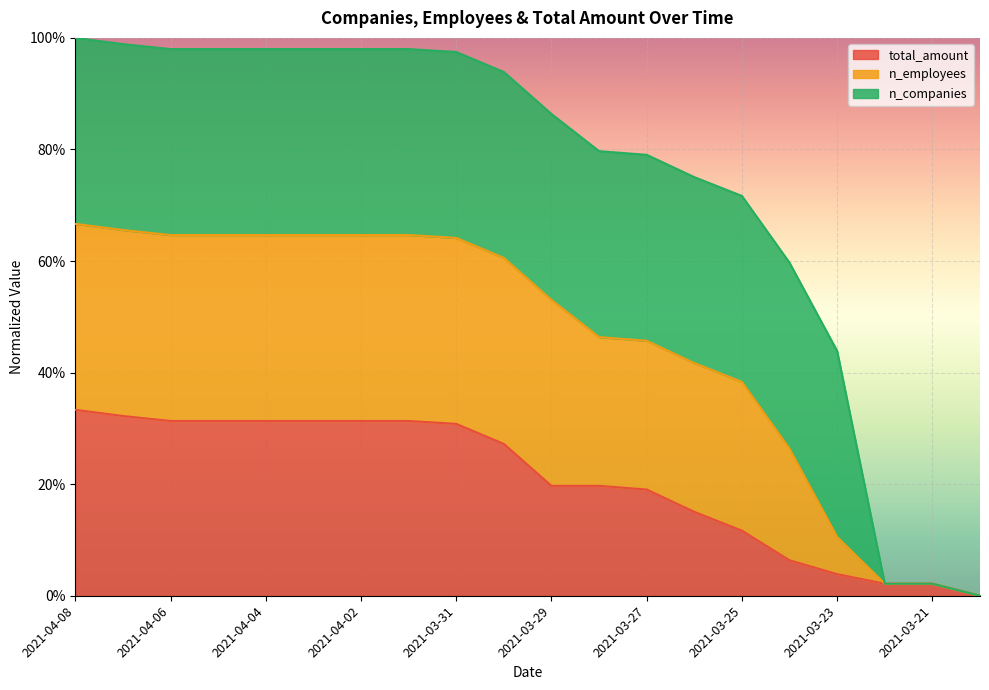

True or false: n_employees and total_amount cross at least once.

False